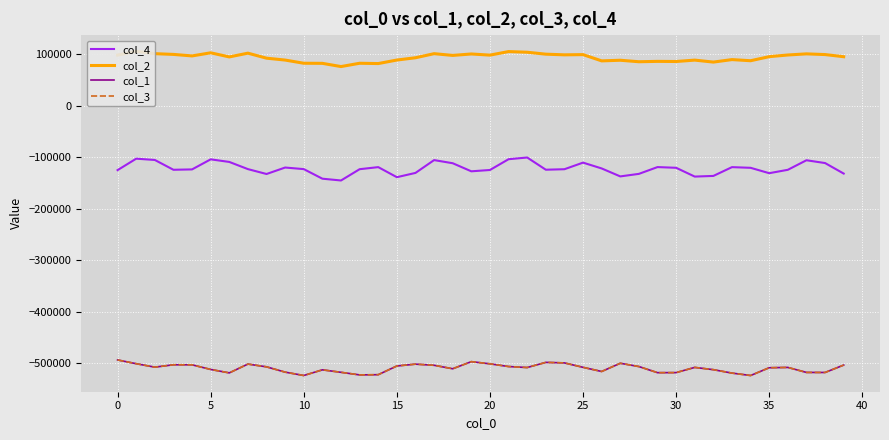

What are all the series names shown in the legend?

col_4, col_2, col_1, col_3